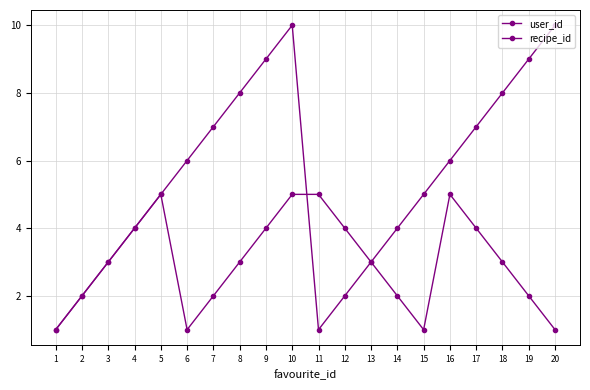

Is it true that user_id equals 5 at 13?

False